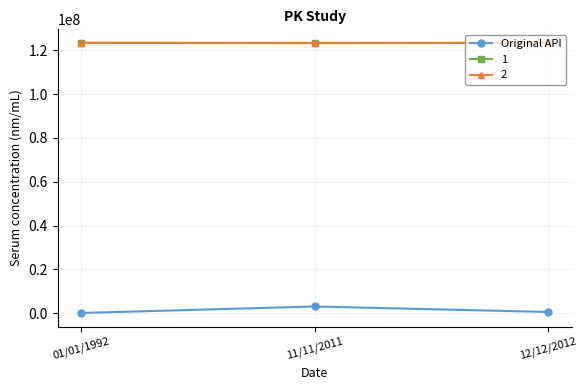

The value of 1 at 01/01/1992 is 69374074. True or false?

False